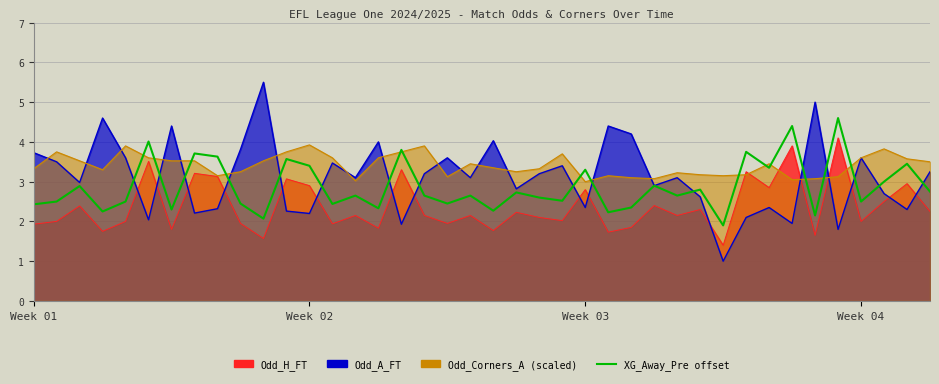

What is the maximum value shown in the chart?

4.6